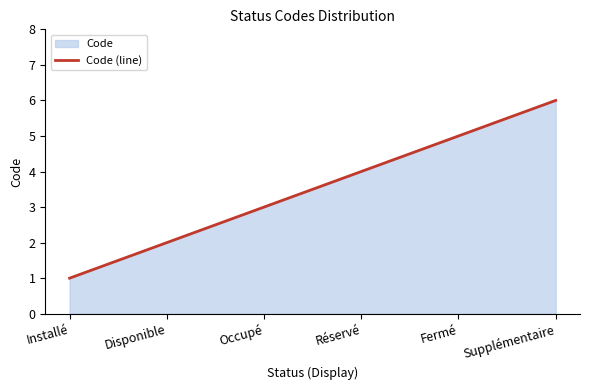

What position from the left is Supplémentaire?

6